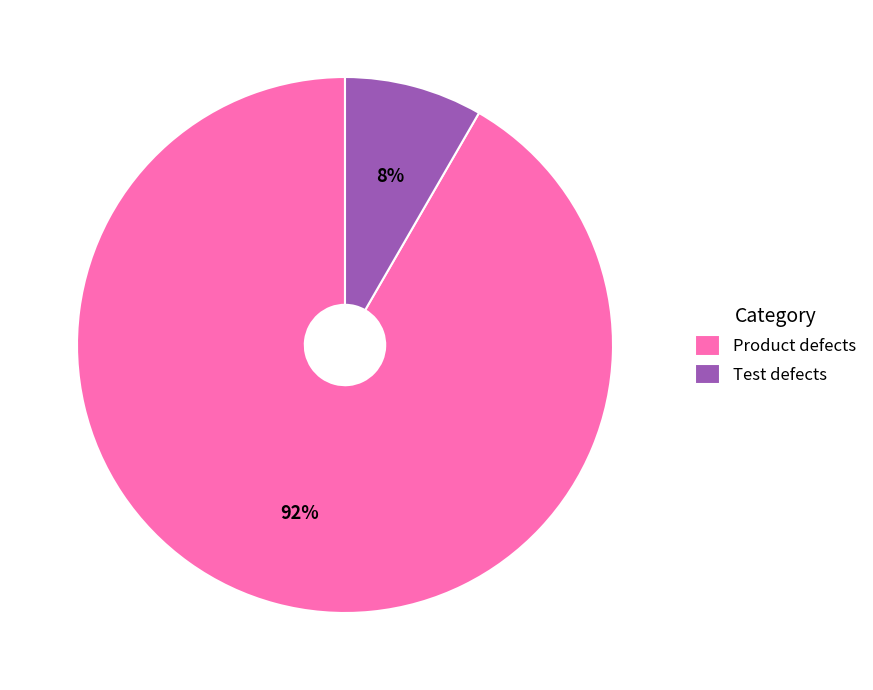

Between Product defects and Test defects, which is larger?

Product defects